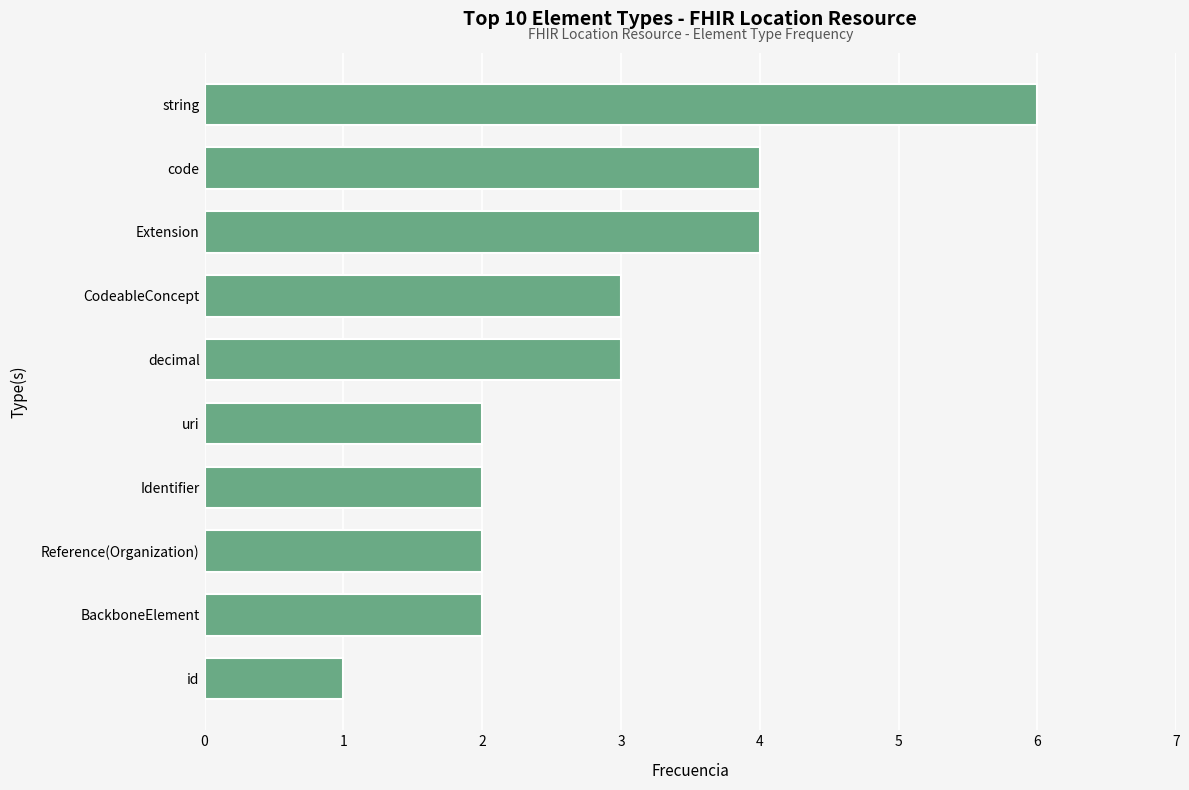

Is it true that the value at CodeableConcept is 3?

True